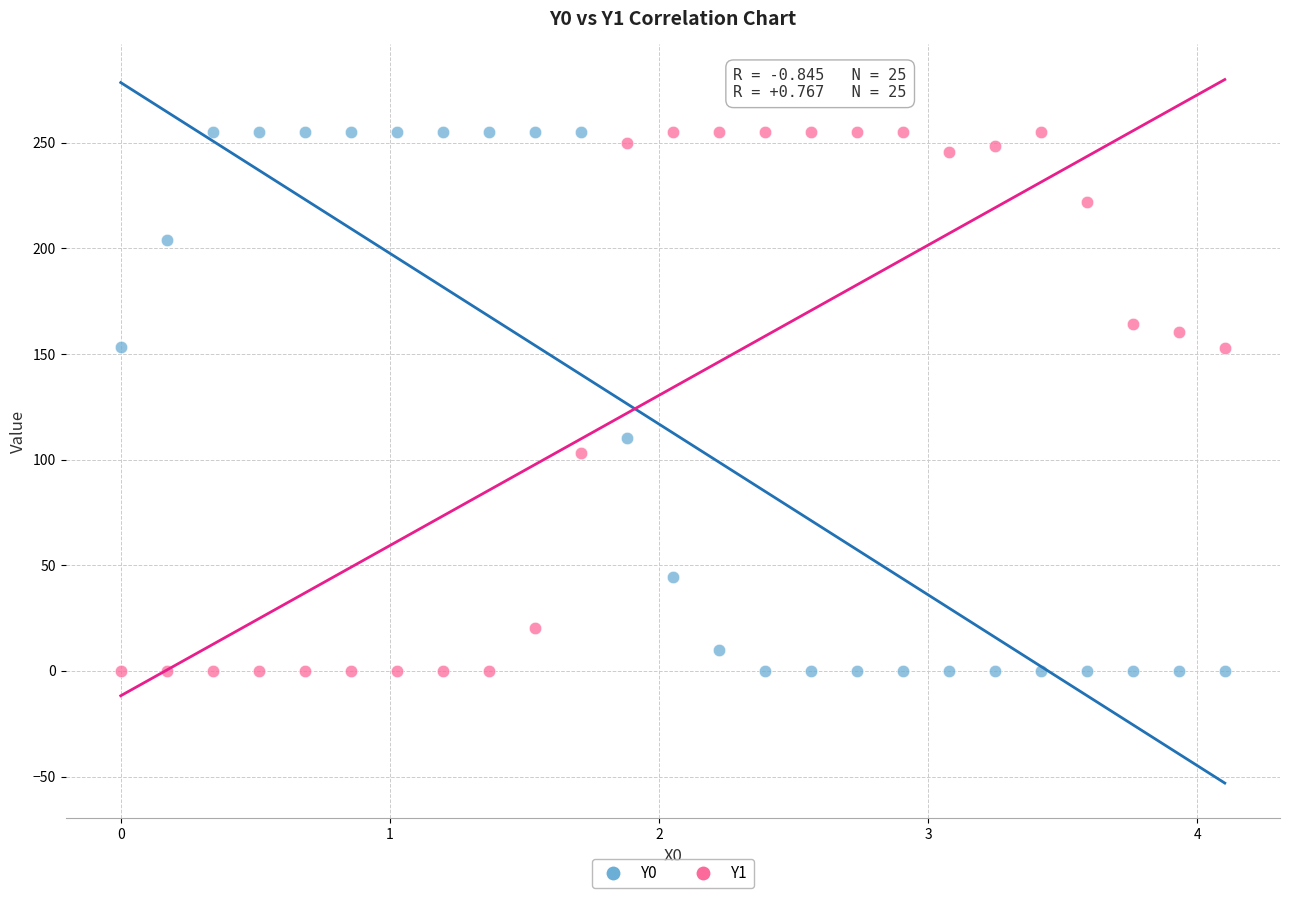

What are all the series names shown in the legend?

Y0, Y1